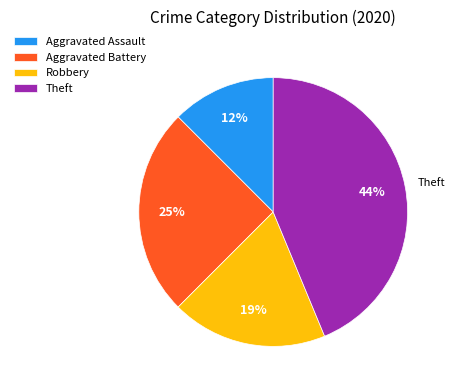

Is there any slice that represents more than half of the pie?

No